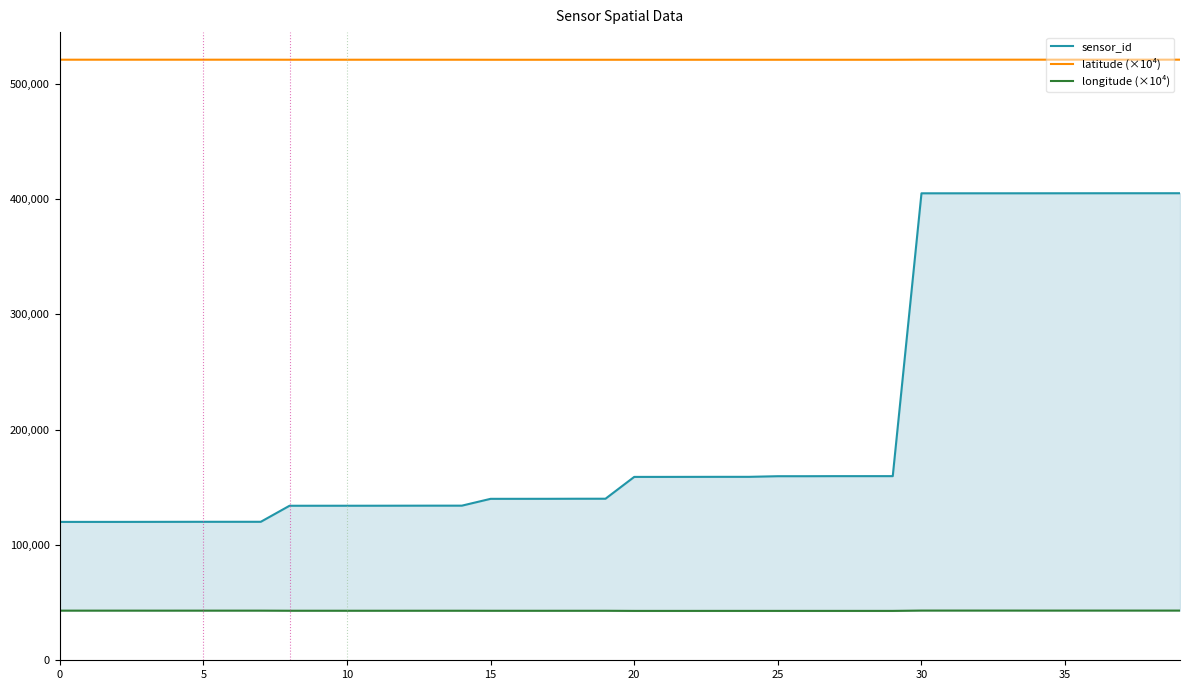

True or false: latitude (×10⁴) has more than 0 points higher than both neighbors.

True